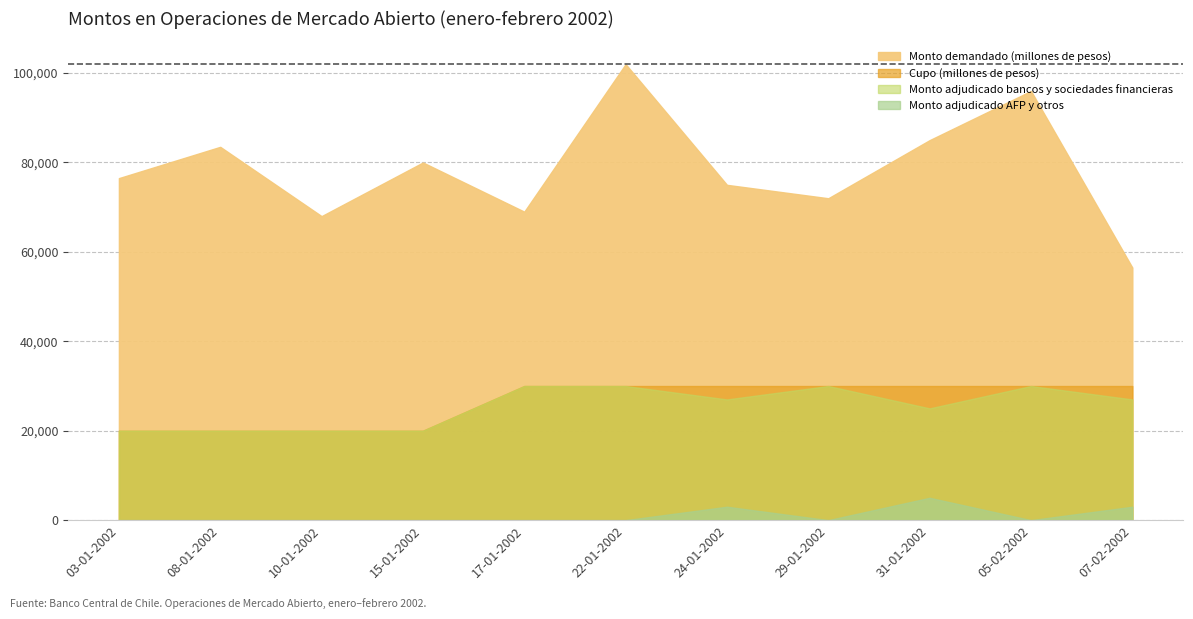

Which category has the lowest value across all series?

03-01-2002